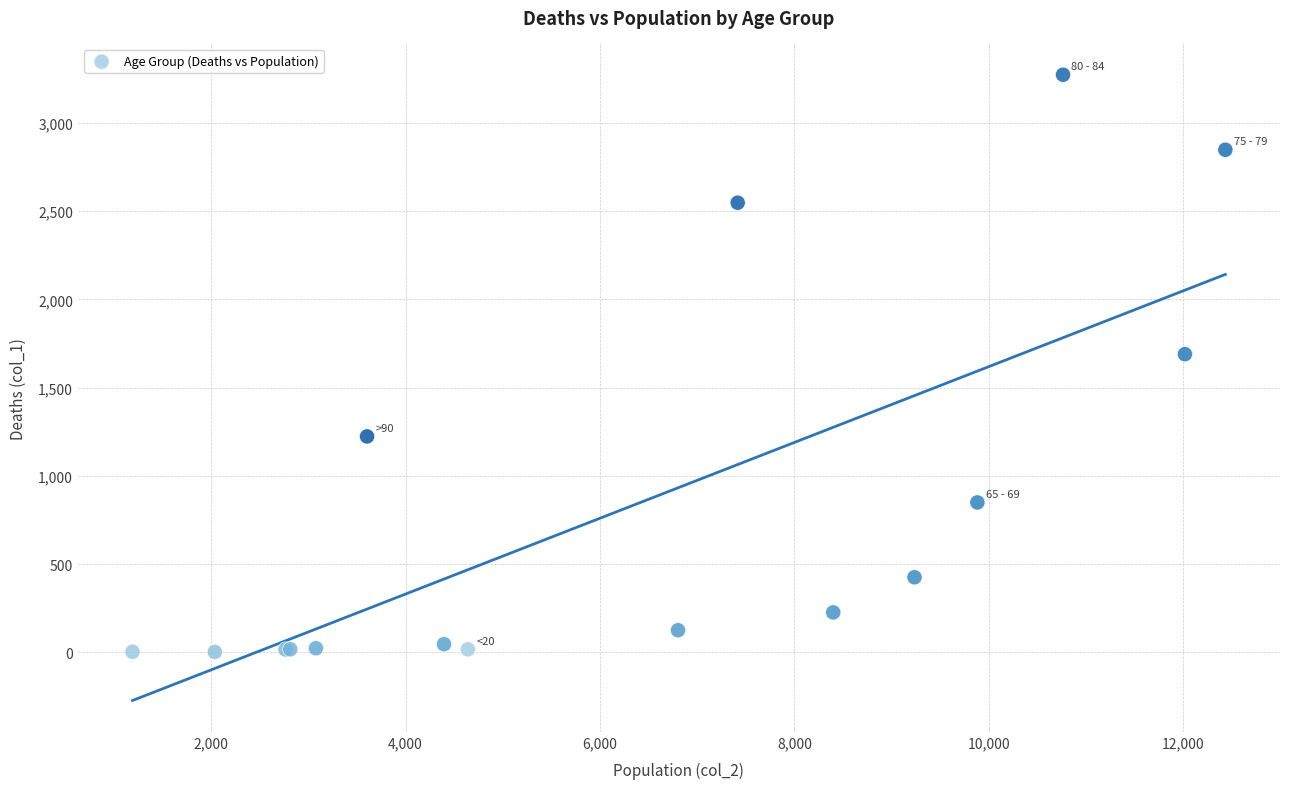

What Y value in the scatter plot is closest to 1638?

1690